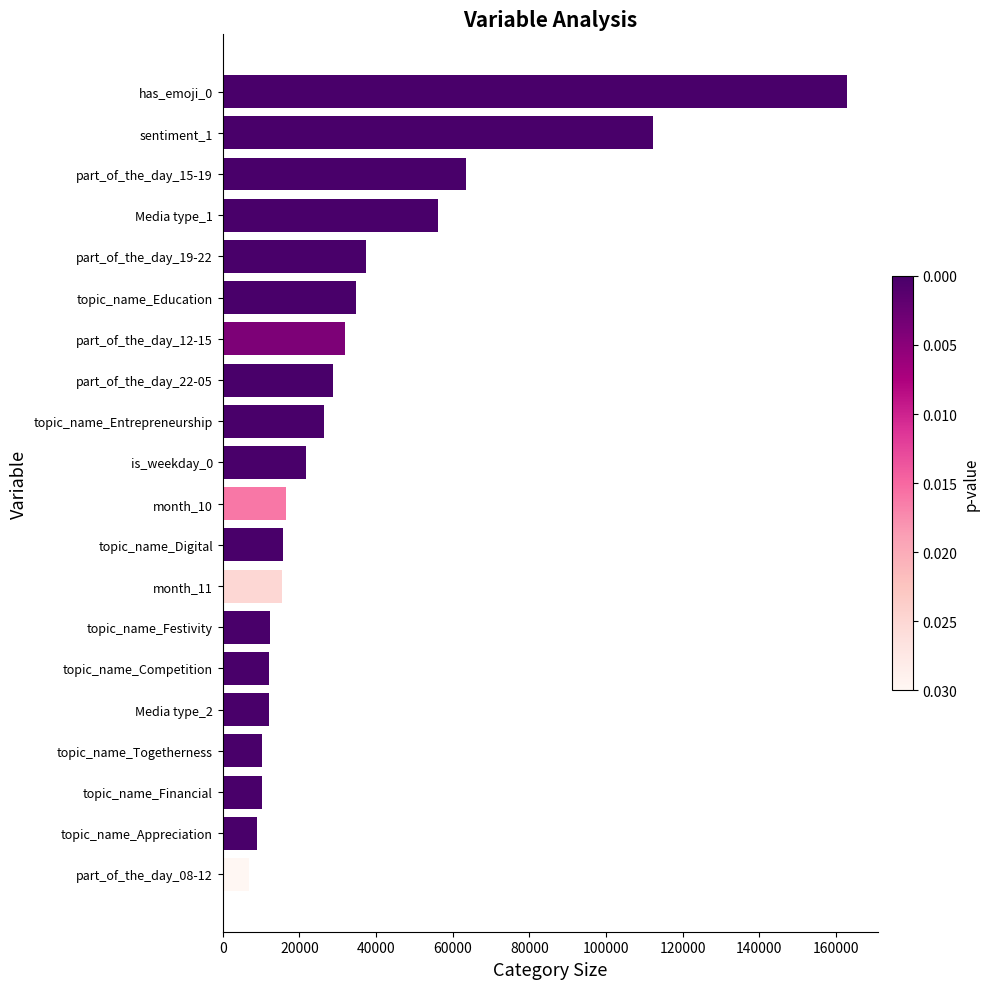

Which label corresponds to the largest value in the chart?

has_emoji_0